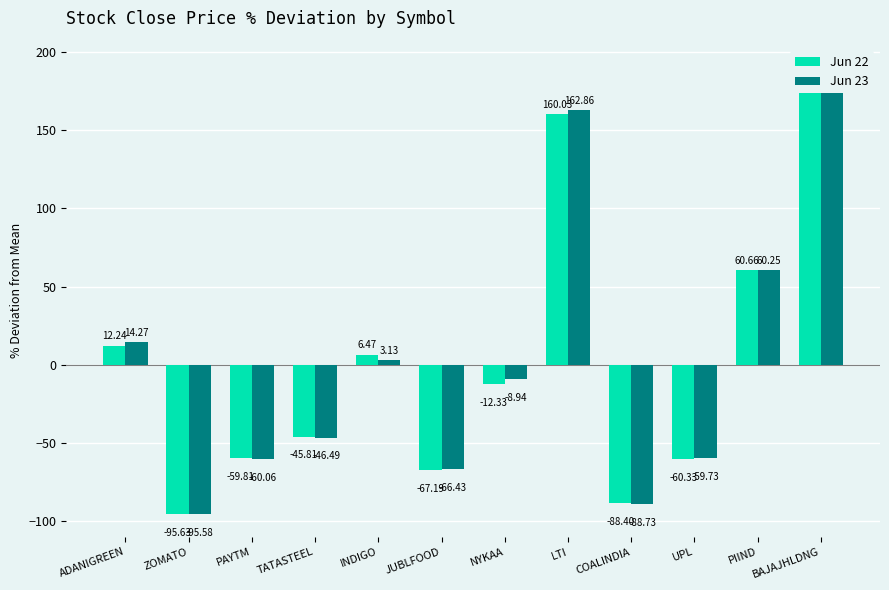

What is the value of the Jun 22 bar at the 3rd from the left?

-59.8